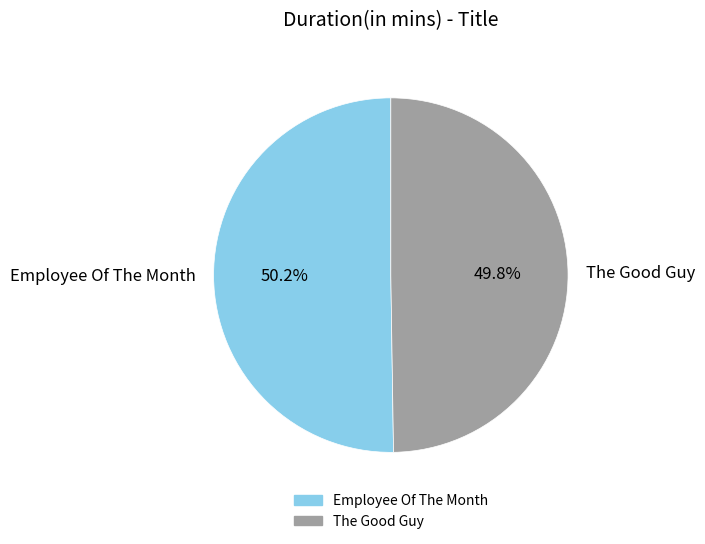

How many segments does this pie chart have?

2